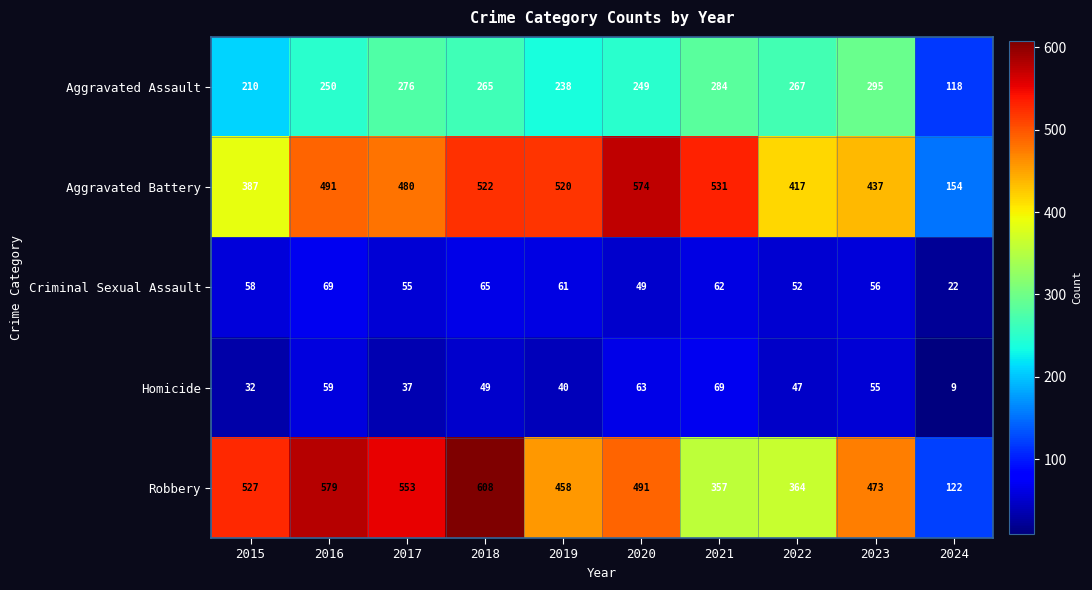

Is it true that Aggravated Assault equals 94 at 2015?

False